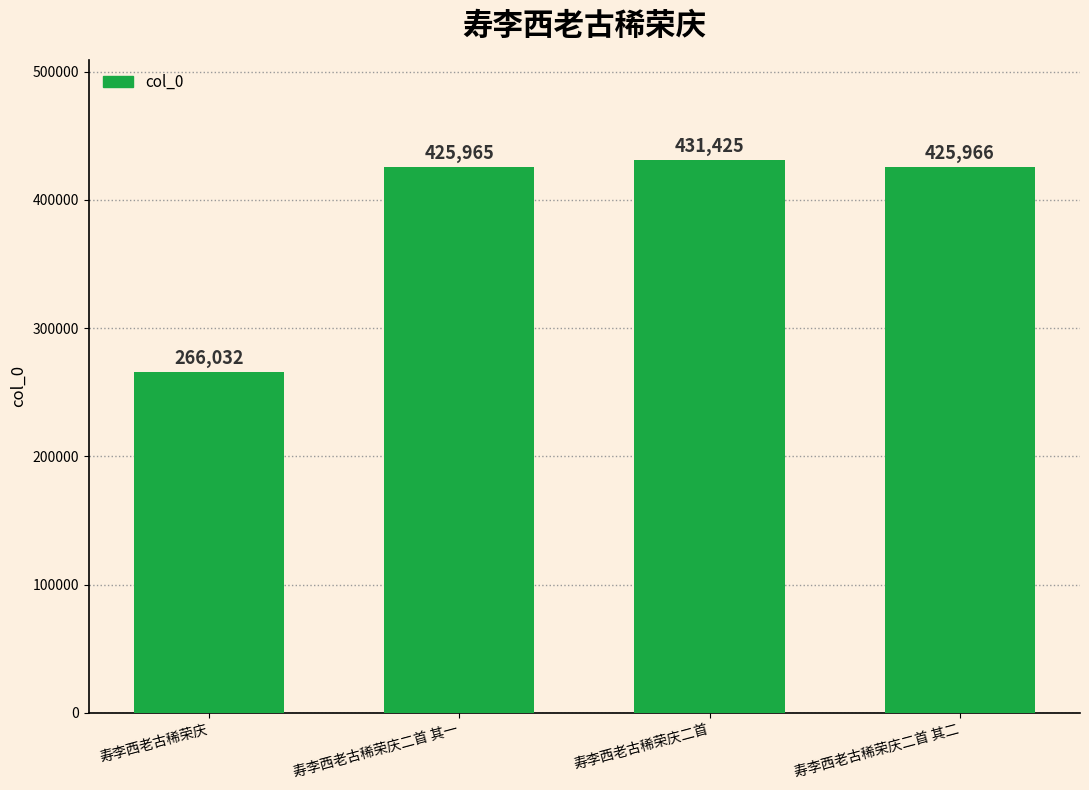

List the labels in order of value, largest first.

寿李西老古稀荣庆二首, 寿李西老古稀荣庆二首 其二, 寿李西老古稀荣庆二首 其一, 寿李西老古稀荣庆